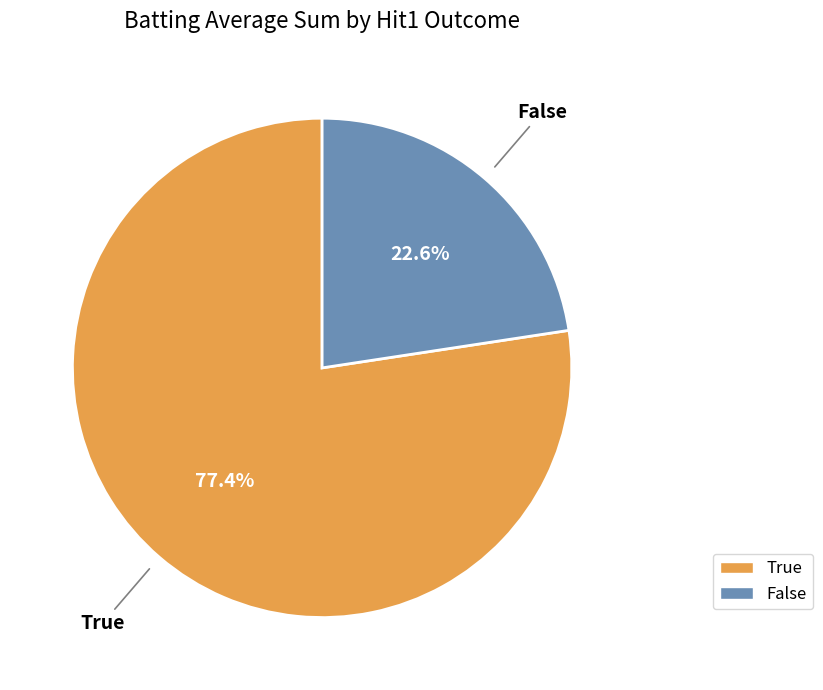

Is there a majority slice in this chart?

Yes